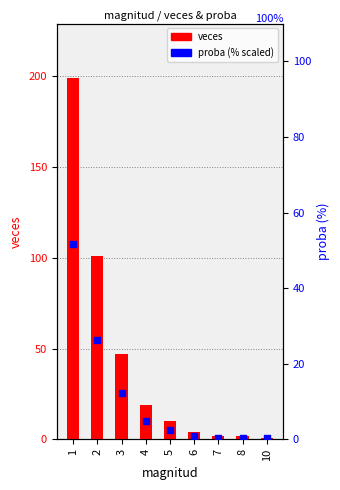

Which series contains the lowest Y value?

proba (%)